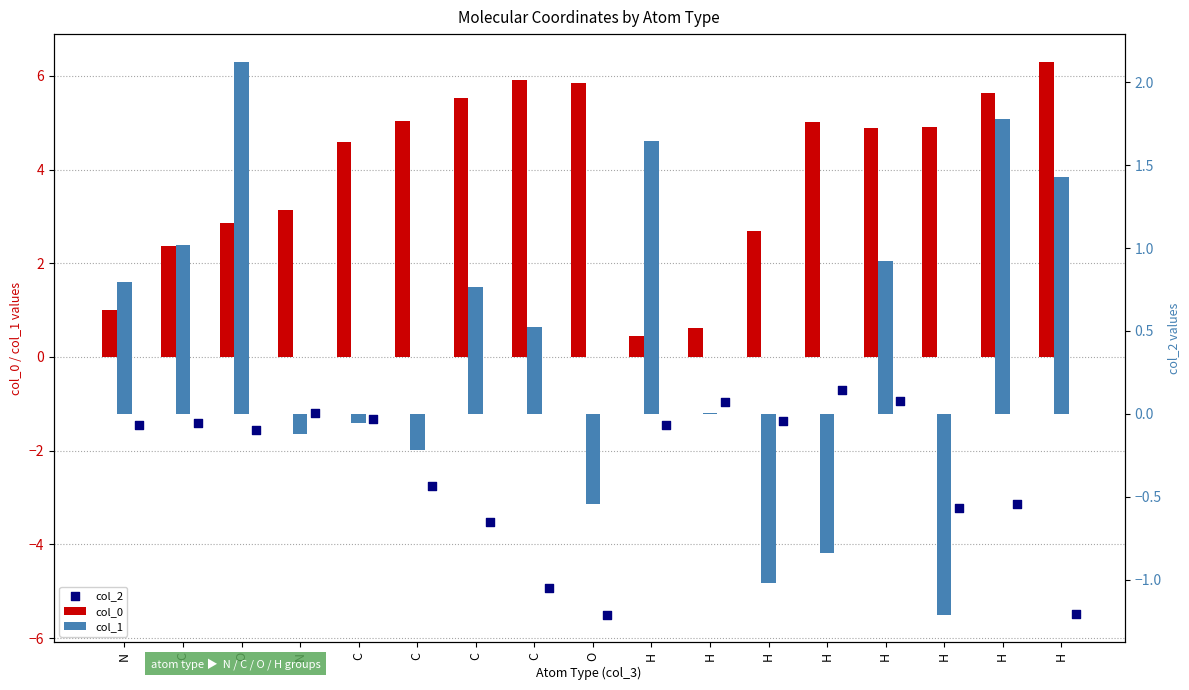

Which series has the widest spread of Y values?

col_0